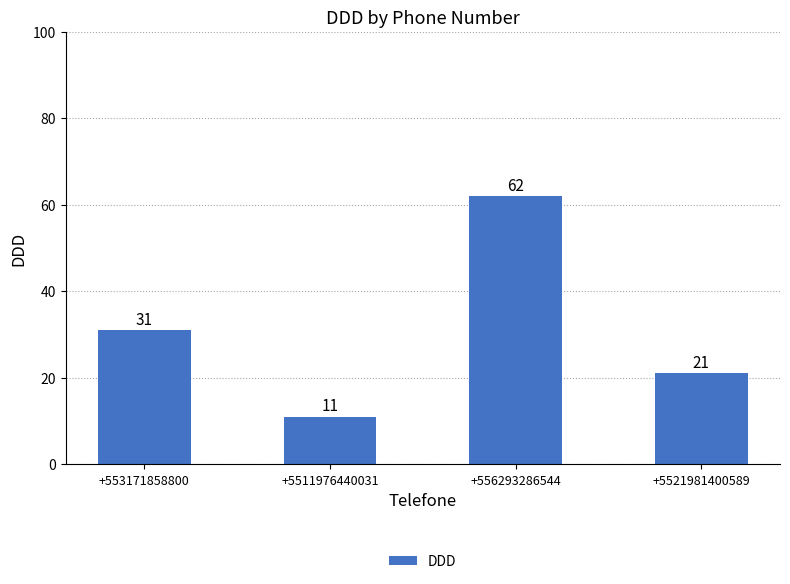

Between +553171858800 and +5511976440031, which is larger?

+553171858800